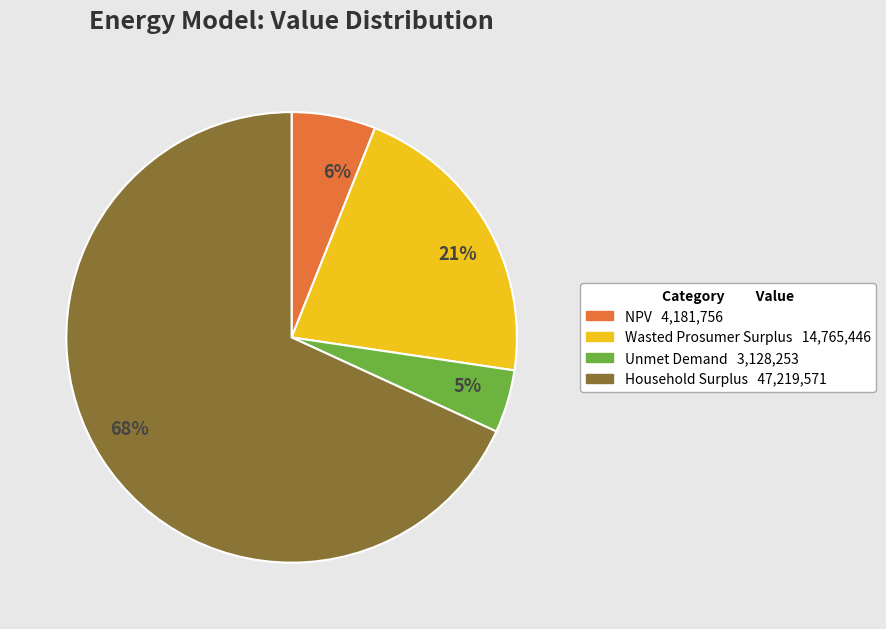

Approximately how many times larger is the value at NPV compared to Wasted Prosumer Surplus?

0.3